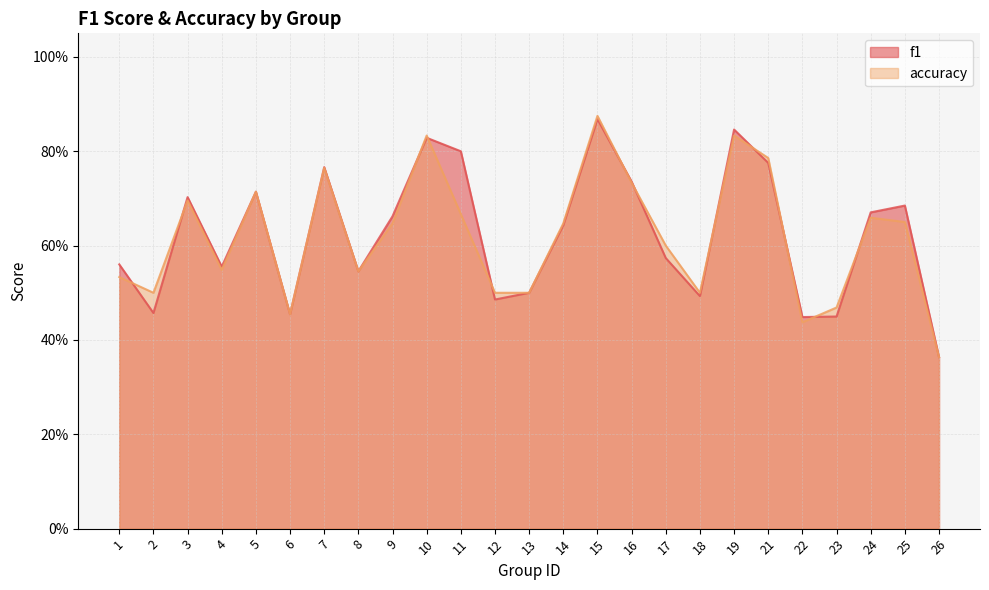

How many intersections are there between f1 and accuracy?

12